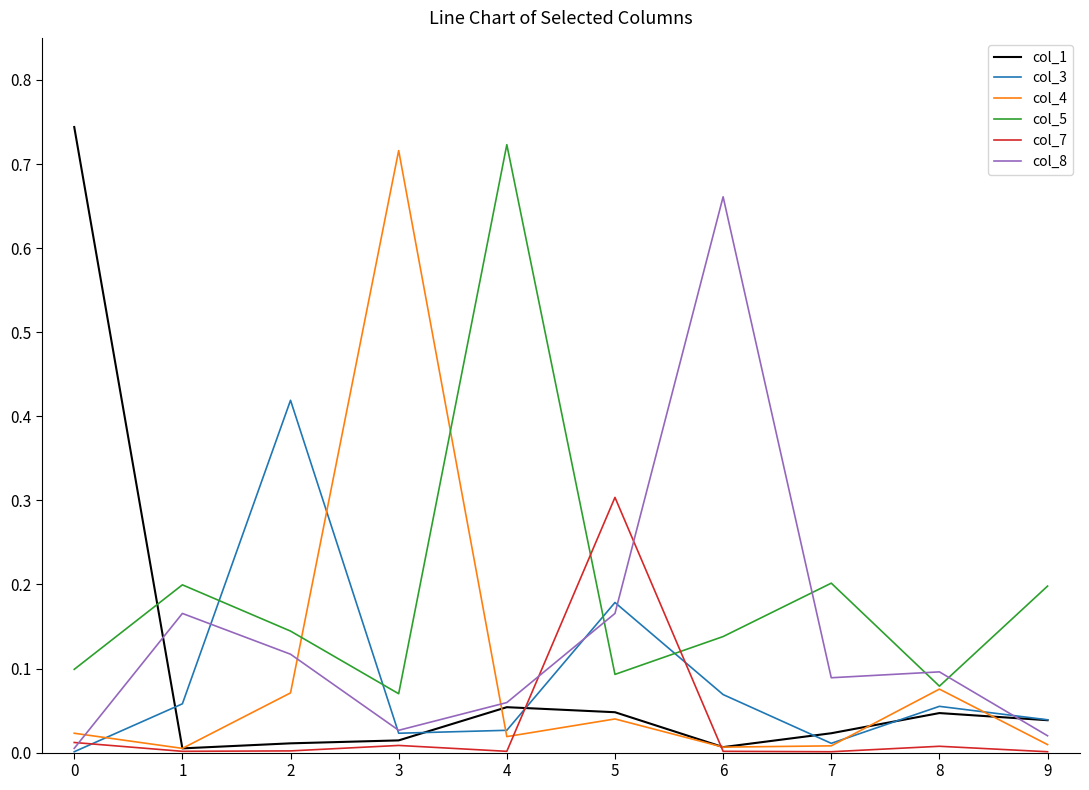

Is it true that col_7 equals 0.0 at 7?

True